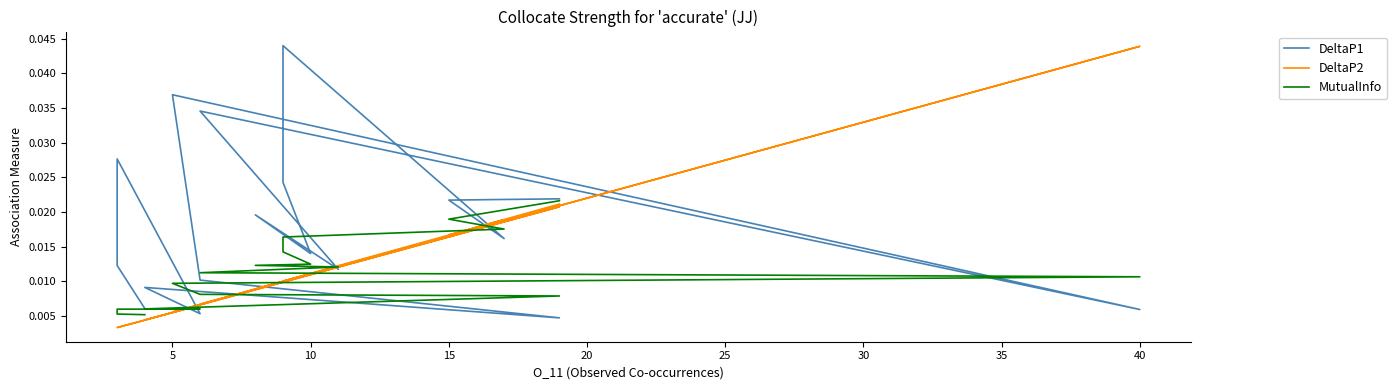

True or false: DeltaP2 has more than 1 points higher than both neighbors.

True